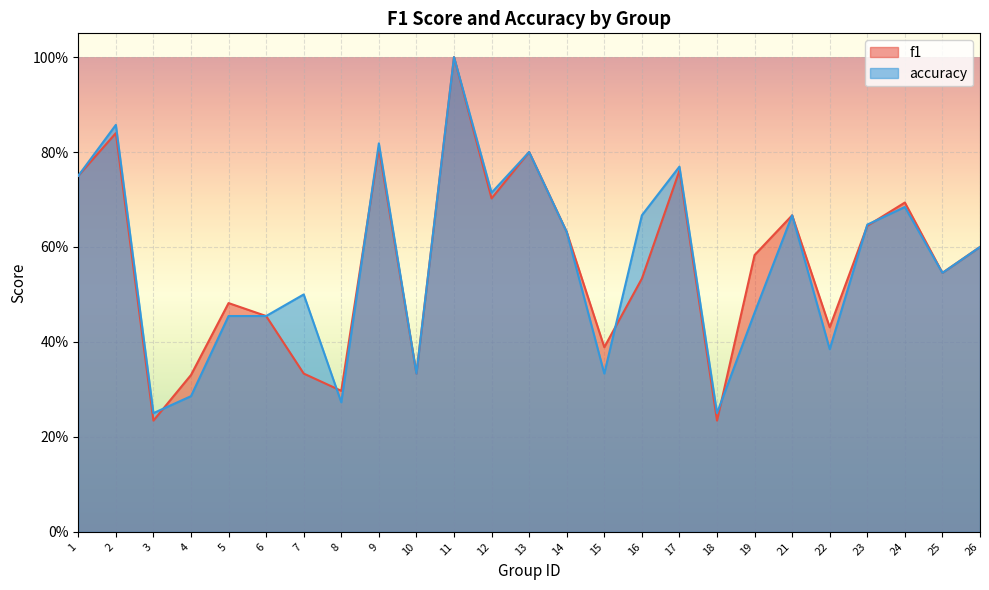

Between which two adjacent categories do f1 and accuracy first intersect?

3 and 4